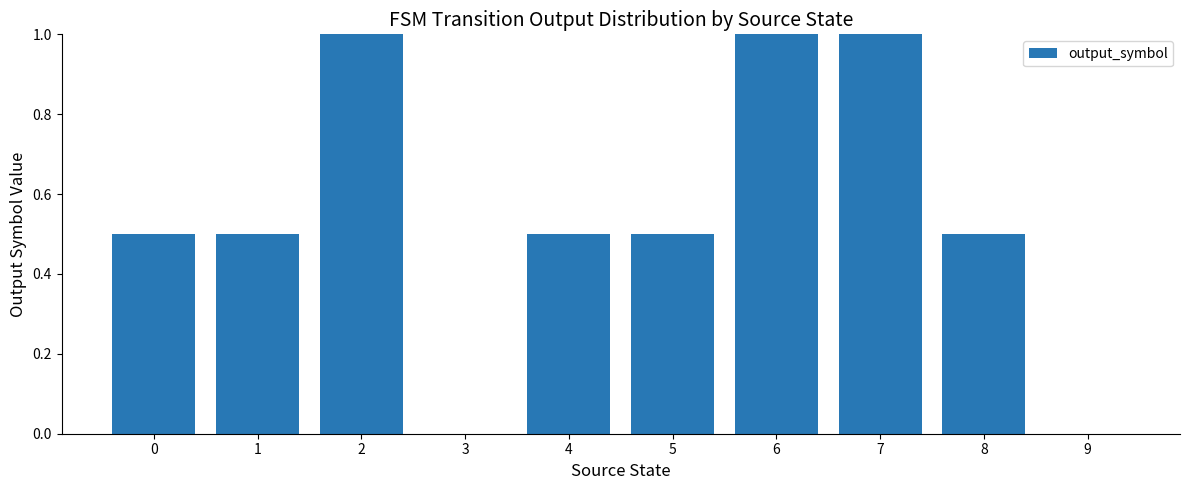

What is the maximum value shown in the chart?

1.0